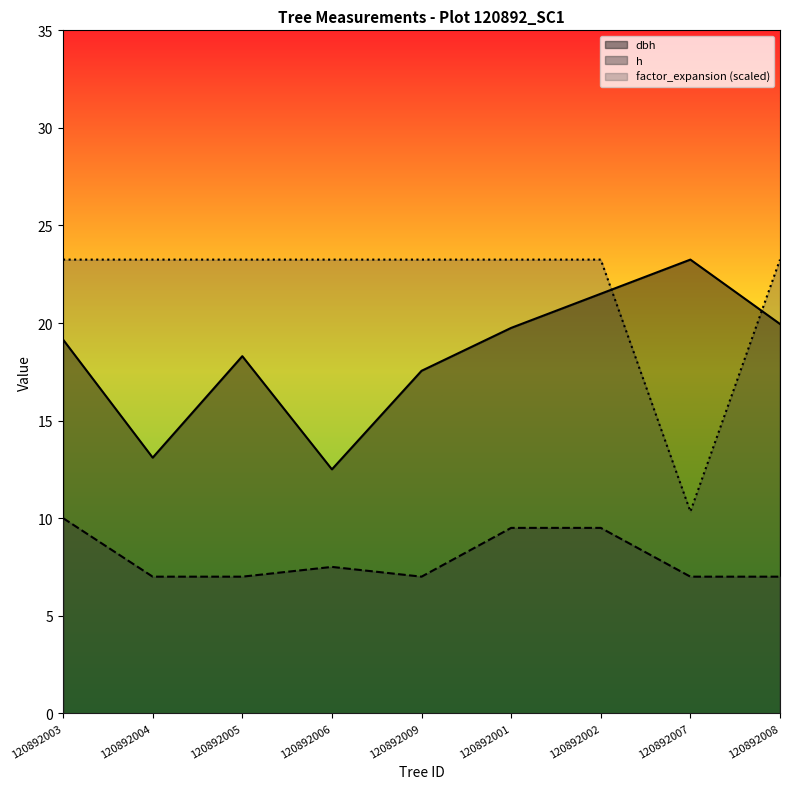

How many lines are shown in the chart?

3